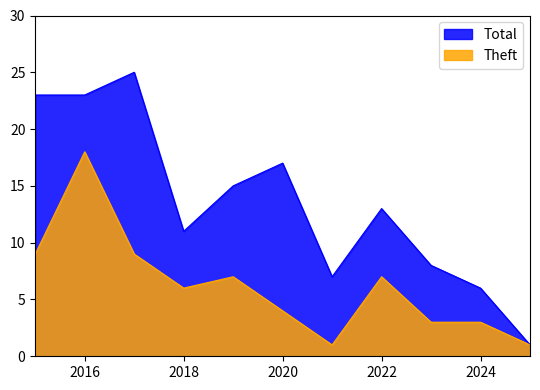

Rank the categories by Theft value from lowest to highest.

2021, 2025, 2023, 2024, 2020, 2018, 2019, 2022, 2015, 2017, 2016